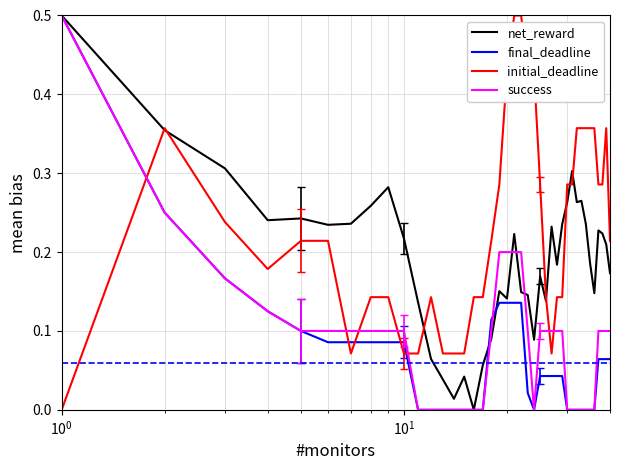

Which series has the largest total across all categories?

initial_deadline